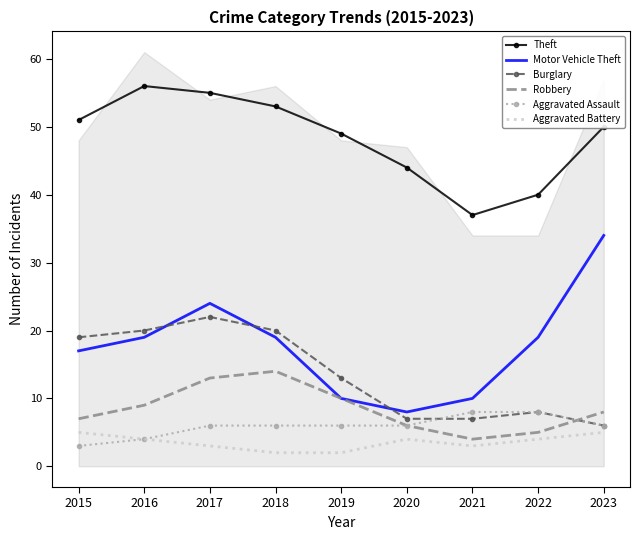

Does the chart have visible grid lines?

No